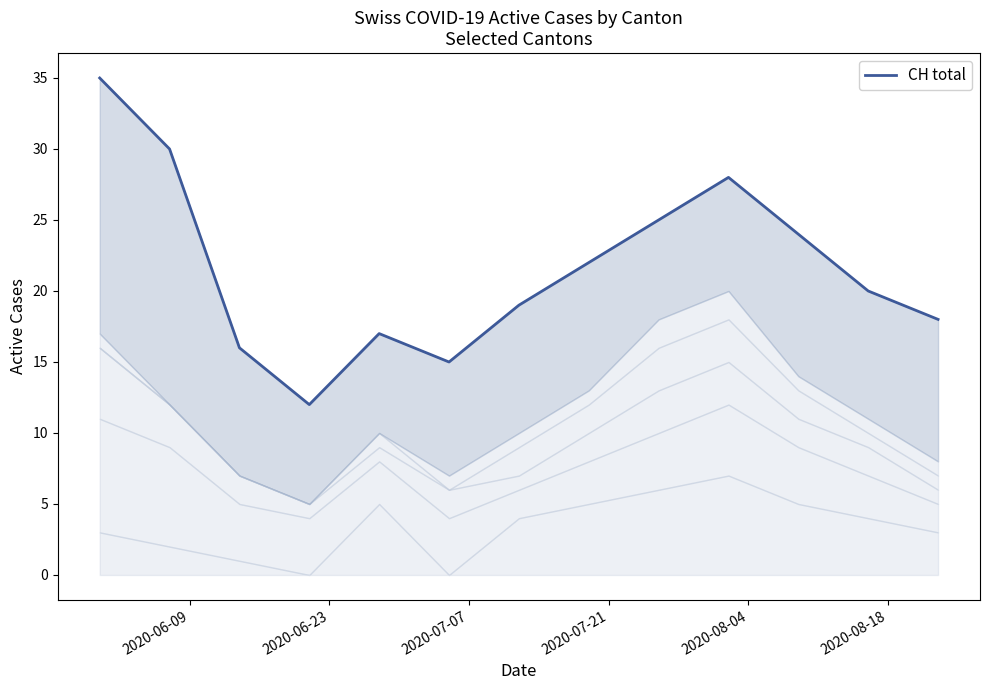

Which has a higher value, 2020-07-21 or 2020-06-09?

2020-06-09